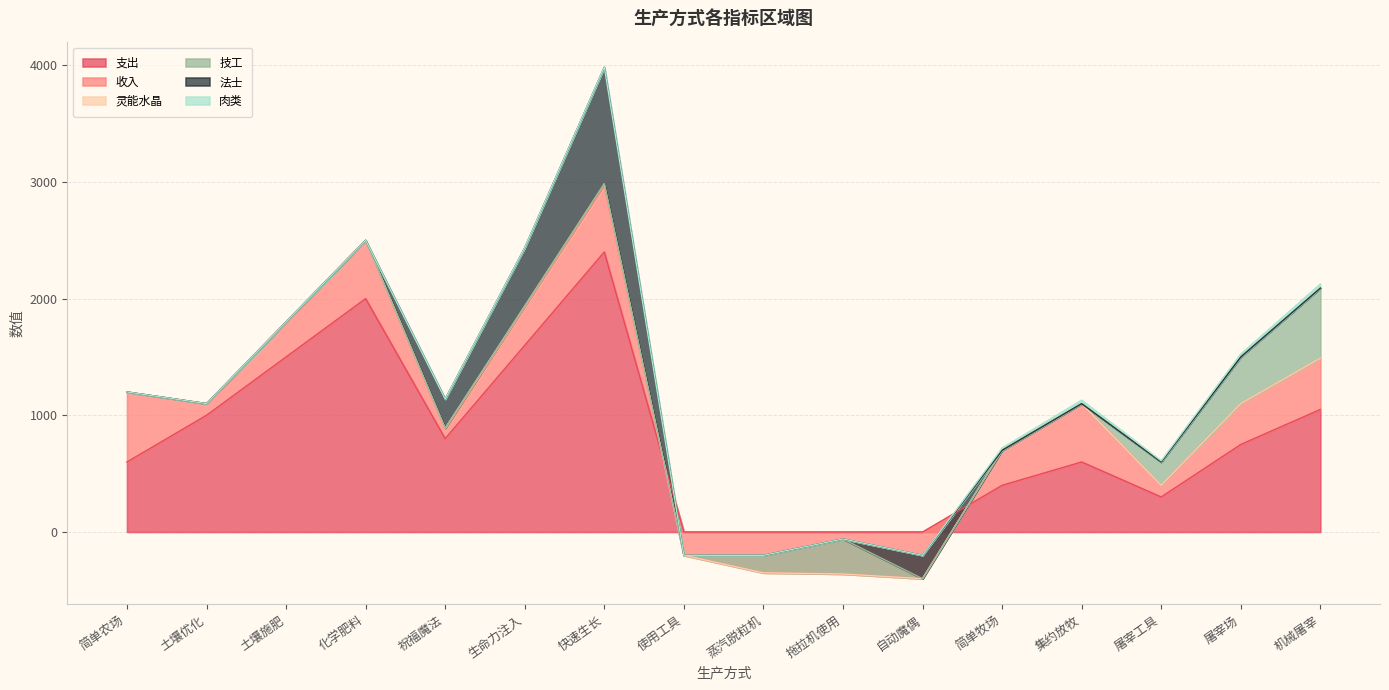

What is the approximate value of 支出 at 屠宰工具?

300